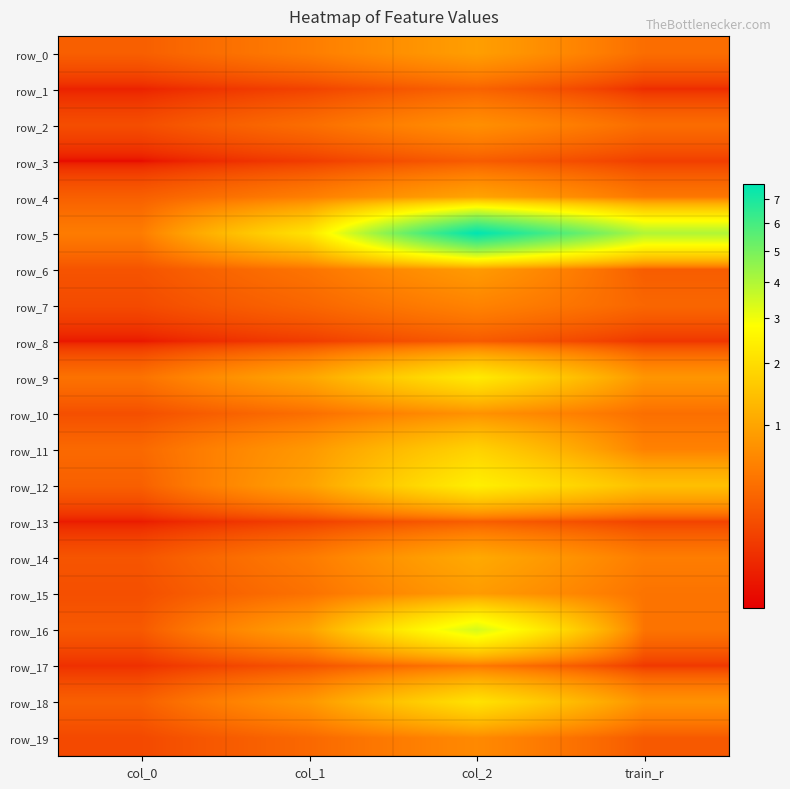

What is the difference between the row_2 values at train_r and col_0?

0.2